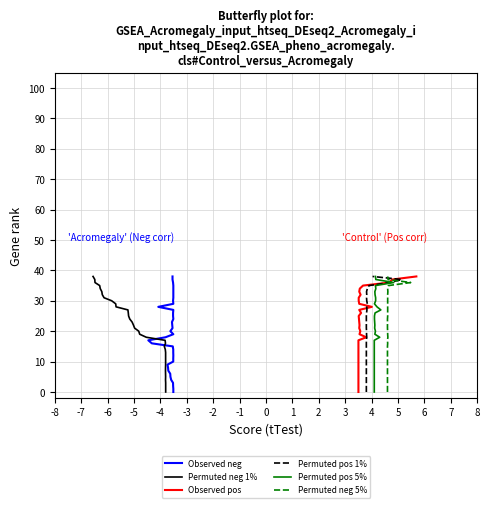

How many lines are shown in the chart?

6